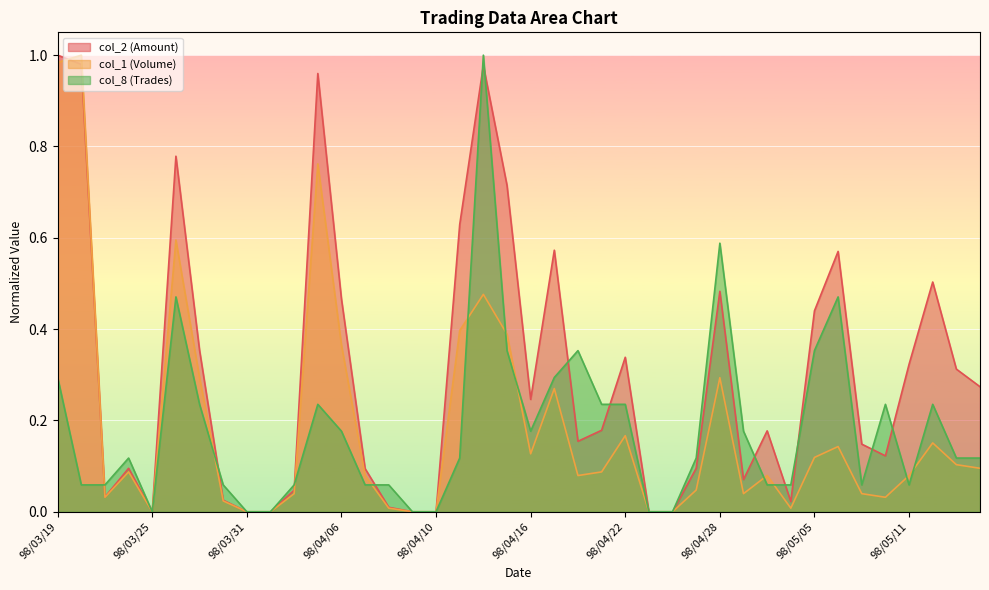

Rank the series by their maximum value, from highest to lowest.

col_2 (Amount), col_1 (Volume), col_8 (Trades)